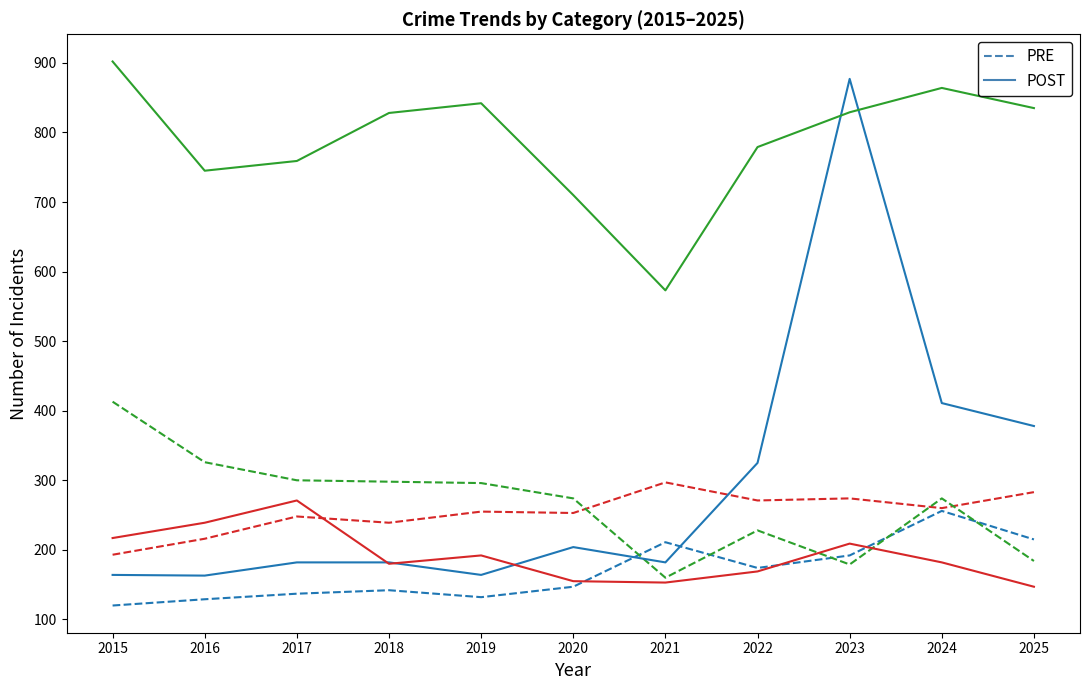

What is the total value across all series at 2020?

1743